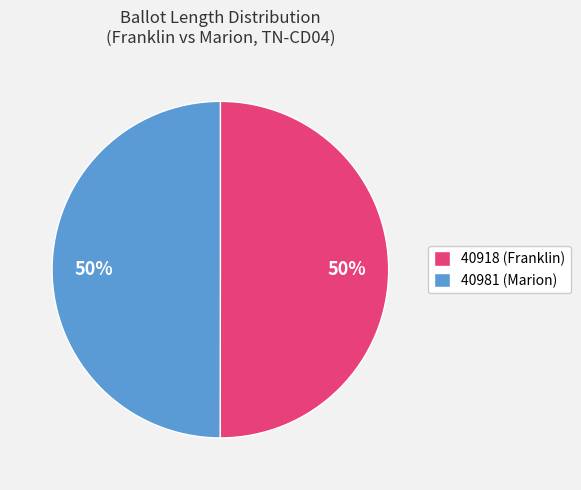

How many slices are in this pie chart?

2